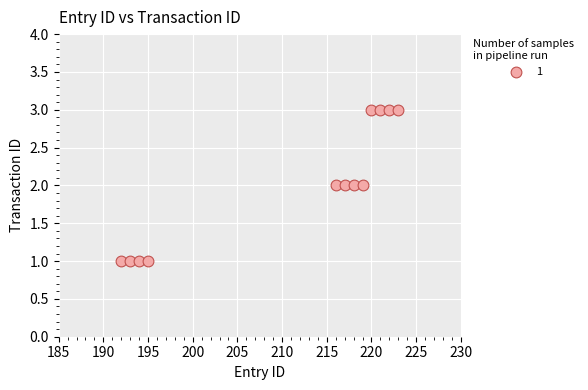

What is the average X value?

211